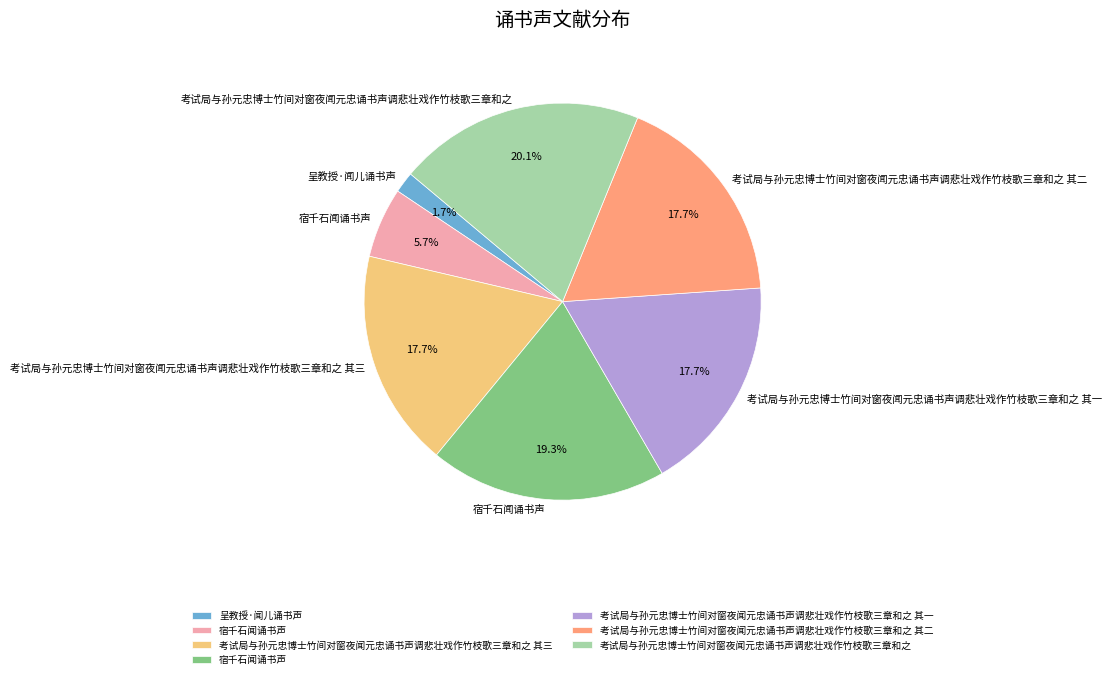

Does any single category account for the majority?

No